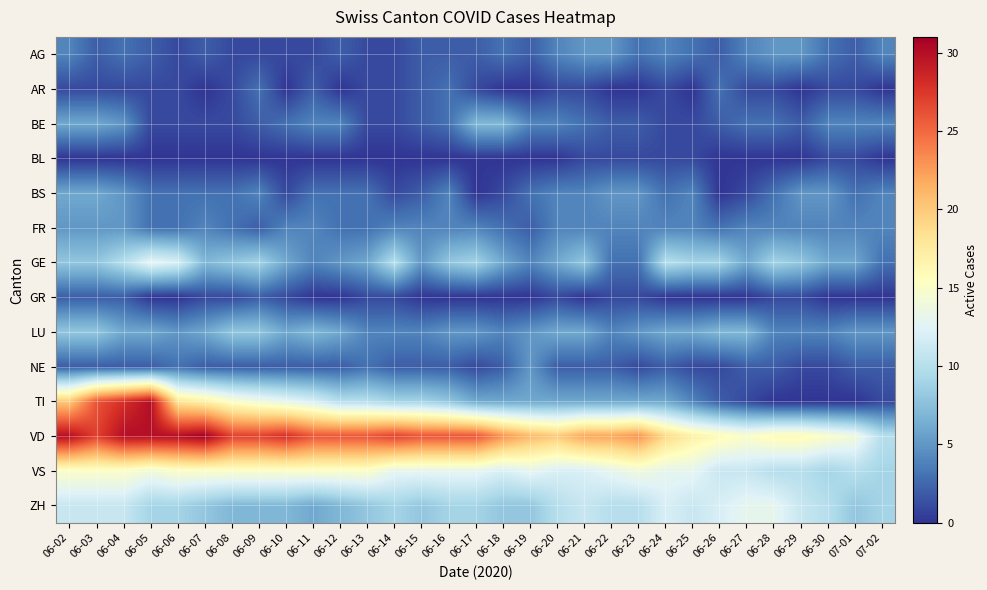

Reading left to right, extract all data points from this chart.

AG: 06-02=4	06-03=2	06-04=3	06-05=2	06-06=1	06-07=2	06-08=1	06-09=1	06-10=1	06-11=1	06-12=2	06-13=1	06-14=1	06-15=2	06-16=2	06-17=2	06-18=3	06-19=2	06-20=4	06-21=5	06-22=5	06-23=3	06-24=4	06-25=3	06-26=2	06-27=4	06-28=5	06-29=5	06-30=3	07-01=2	07-02=4
AR: 06-02=1	06-03=1	06-04=1	06-05=1	06-06=1	06-07=0	06-08=1	06-09=3	06-10=0	06-11=2	06-12=0	06-13=1	06-14=1	06-15=2	06-16=3	06-17=1	06-18=0	06-19=0	06-20=1	06-21=1	06-22=0	06-23=0	06-24=1	06-25=0	06-26=3	06-27=1	06-28=1	06-29=0	06-30=1	07-01=1	07-02=0
BE: 06-02=6	06-03=6	06-04=5	06-05=1	06-06=1	06-07=1	06-08=1	06-09=2	06-10=3	06-11=4	06-12=4	06-13=1	06-14=1	06-15=2	06-16=3	06-17=7	06-18=7	06-19=4	06-20=4	06-21=3	06-22=2	06-23=2	06-24=1	06-25=1	06-26=2	06-27=3	06-28=3	06-29=2	06-30=4	07-01=4	07-02=4
BL: 06-02=0	06-03=0	06-04=0	06-05=0	06-06=0	06-07=0	06-08=0	06-09=0	06-10=0	06-11=0	06-12=0	06-13=0	06-14=0	06-15=0	06-16=0	06-17=0	06-18=0	06-19=0	06-20=0	06-21=1	06-22=1	06-23=1	06-24=1	06-25=1	06-26=0	06-27=0	06-28=0	06-29=0	06-30=1	07-01=1	07-02=0
BS: 06-02=6	06-03=6	06-04=5	06-05=3	06-06=3	06-07=3	06-08=3	06-09=4	06-10=1	06-11=3	06-12=3	06-13=3	06-14=1	06-15=2	06-16=4	06-17=0	06-18=1	06-19=3	06-20=4	06-21=4	06-22=5	06-23=5	06-24=3	06-25=4	06-26=0	06-27=1	06-28=3	06-29=5	06-30=5	07-01=3	07-02=4
FR: 06-02=5	06-03=5	06-04=5	06-05=3	06-06=3	06-07=4	06-08=3	06-09=2	06-10=4	06-11=4	06-12=3	06-13=3	06-14=4	06-15=4	06-16=4	06-17=4	06-18=3	06-19=2	06-20=4	06-21=4	06-22=4	06-23=4	06-24=4	06-25=4	06-26=3	06-27=4	06-28=4	06-29=4	06-30=4	07-01=4	07-02=4
GE: 06-02=8	06-03=8	06-04=10	06-05=13	06-06=12	06-07=7	06-08=8	06-09=9	06-10=6	06-11=4	06-12=5	06-13=6	06-14=10	06-15=5	06-16=8	06-17=9	06-18=6	06-19=4	06-20=6	06-21=8	06-22=3	06-23=3	06-24=10	06-25=9	06-26=9	06-27=6	06-28=9	06-29=8	06-30=6	07-01=6	07-02=3
GR: 06-02=2	06-03=2	06-04=2	06-05=0	06-06=0	06-07=1	06-08=1	06-09=2	06-10=1	06-11=0	06-12=0	06-13=1	06-14=1	06-15=0	06-16=0	06-17=0	06-18=0	06-19=0	06-20=1	06-21=0	06-22=1	06-23=1	06-24=0	06-25=0	06-26=0	06-27=0	06-28=1	06-29=1	06-30=0	07-01=0	07-02=0
LU: 06-02=8	06-03=8	06-04=6	06-05=6	06-06=5	06-07=6	06-08=8	06-09=8	06-10=6	06-11=7	06-12=6	06-13=4	06-14=4	06-15=4	06-16=5	06-17=5	06-18=4	06-19=5	06-20=6	06-21=6	06-22=4	06-23=5	06-24=6	06-25=6	06-26=7	06-27=7	06-28=4	06-29=4	06-30=4	07-01=5	07-02=5
NE: 06-02=2	06-03=2	06-04=2	06-05=2	06-06=3	06-07=2	06-08=2	06-09=2	06-10=2	06-11=2	06-12=2	06-13=3	06-14=2	06-15=2	06-16=2	06-17=1	06-18=2	06-19=5	06-20=2	06-21=2	06-22=2	06-23=1	06-24=2	06-25=1	06-26=1	06-27=2	06-28=2	06-29=1	06-30=1	07-01=2	07-02=2
TI: 06-02=20	06-03=26	06-04=28	06-05=30	06-06=18	06-07=17	06-08=15	06-09=14	06-10=13	06-11=12	06-12=10	06-13=10	06-14=9	06-15=9	06-16=8	06-17=6	06-18=6	06-19=6	06-20=6	06-21=6	06-22=6	06-23=6	06-24=6	06-25=4	06-26=2	06-27=1	06-28=0	06-29=0	06-30=0	07-01=0	07-02=1
VD: 06-02=30	06-03=27	06-04=30	06-05=30	06-06=30	06-07=31	06-08=27	06-09=27	06-10=28	06-11=26	06-12=26	06-13=26	06-14=27	06-15=26	06-16=26	06-17=26	06-18=23	06-19=21	06-20=20	06-21=22	06-22=22	06-23=23	06-24=19	06-25=17	06-26=16	06-27=15	06-28=16	06-29=16	06-30=15	07-01=14	07-02=10
VS: 06-02=15	06-03=15	06-04=15	06-05=14	06-06=15	06-07=15	06-08=15	06-09=15	06-10=15	06-11=15	06-12=15	06-13=15	06-14=13	06-15=13	06-16=13	06-17=13	06-18=12	06-19=13	06-20=12	06-21=12	06-22=13	06-23=14	06-24=13	06-25=13	06-26=11	06-27=11	06-28=10	06-29=10	06-30=9	07-01=10	07-02=9
ZH: 06-02=11	06-03=11	06-04=11	06-05=9	06-06=9	06-07=8	06-08=7	06-09=7	06-10=7	06-11=6	06-12=7	06-13=8	06-14=9	06-15=8	06-16=9	06-17=9	06-18=8	06-19=8	06-20=10	06-21=11	06-22=10	06-23=10	06-24=12	06-25=11	06-26=12	06-27=13	06-28=13	06-29=11	06-30=10	07-01=8	07-02=9